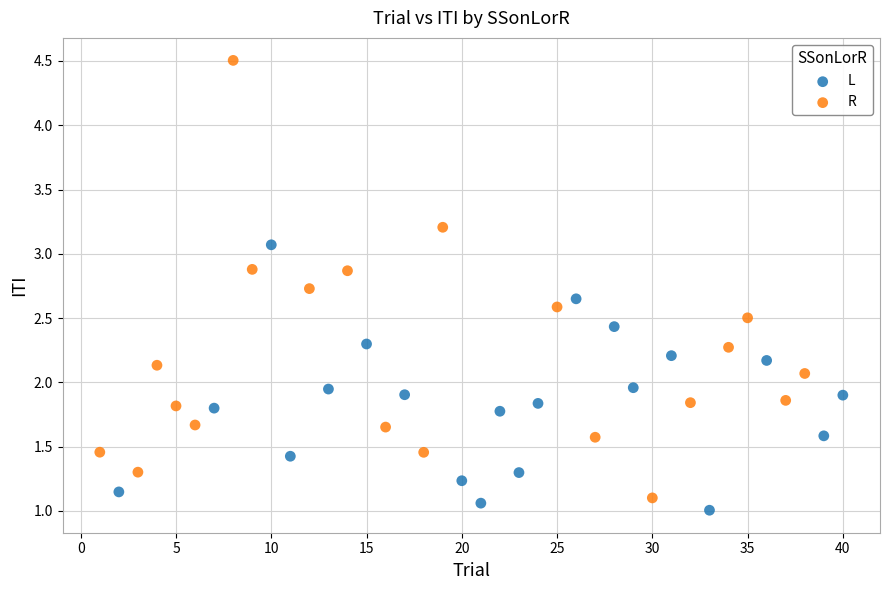

What are all the series names shown in the legend?

L, R